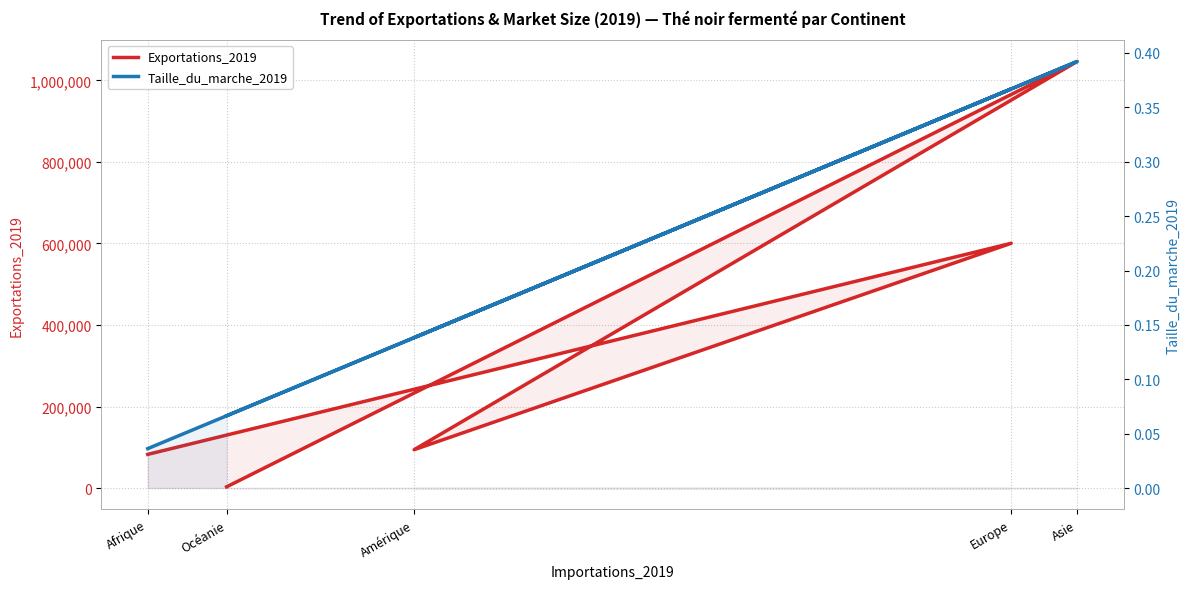

How many values in the Exportations_2019 series are below 94062?

2